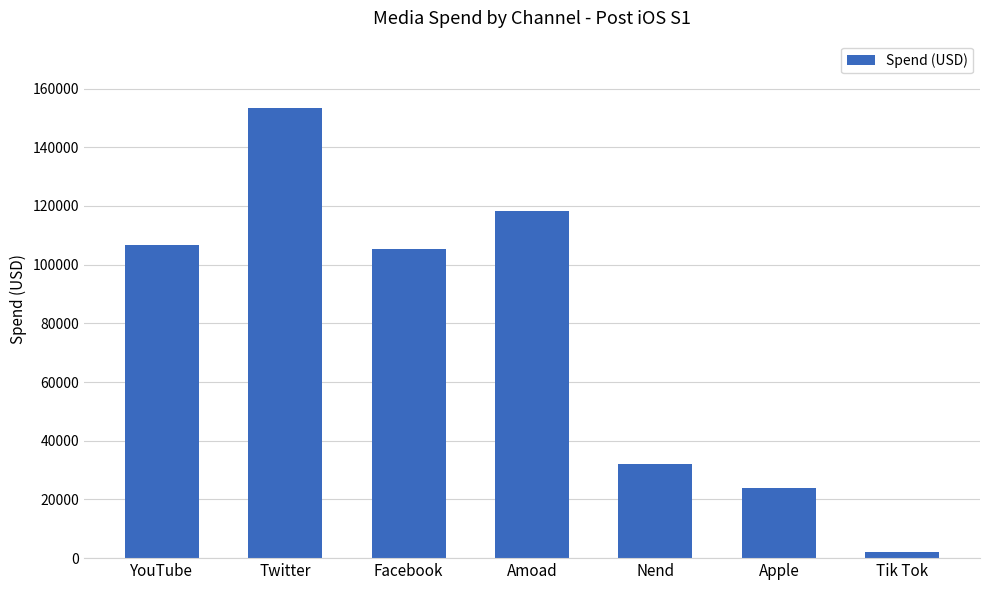

What is the average value?

77346.6